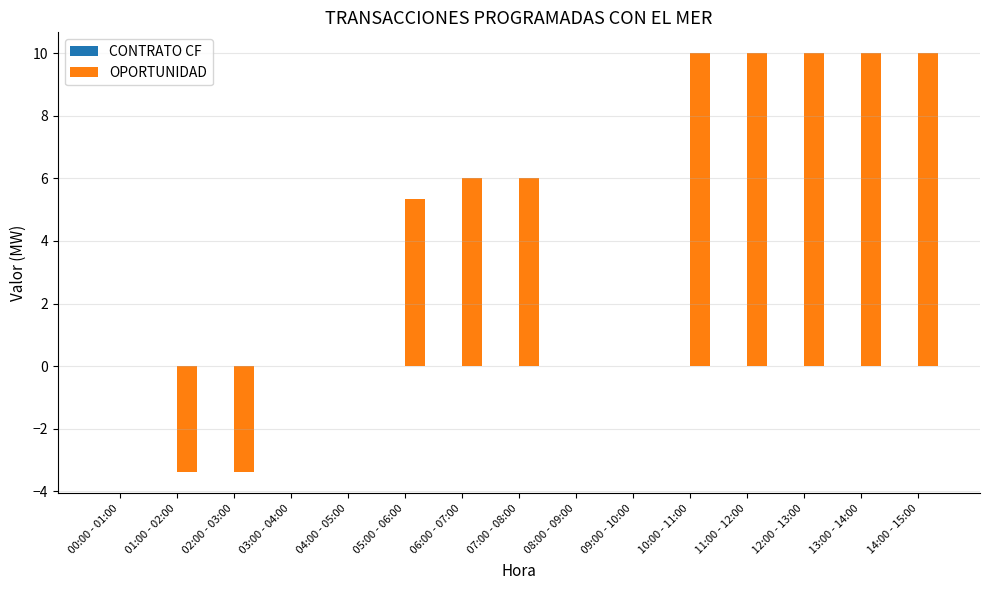

At which label does the data first exceed 5?

 05:00 - 06:00